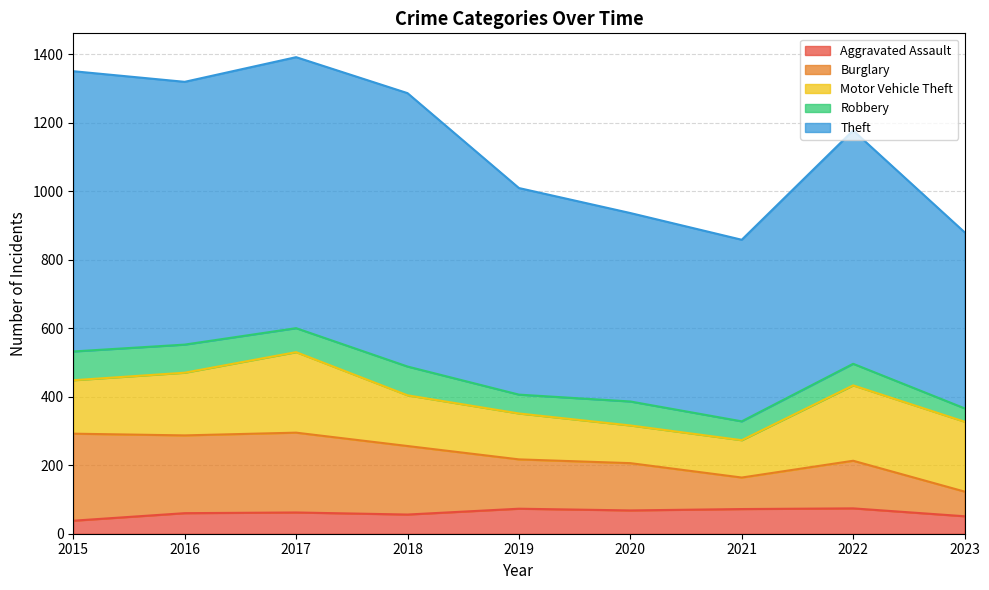

Between 2016 and 2023, which series saw the biggest shift?

Theft